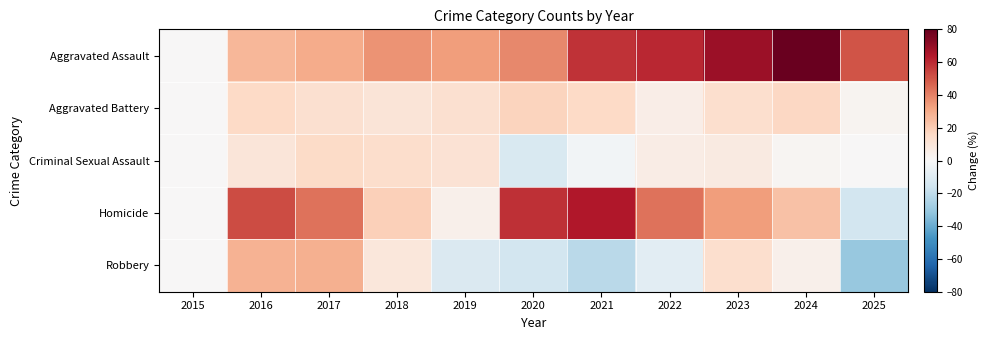

How many categories are shown in the chart?

11